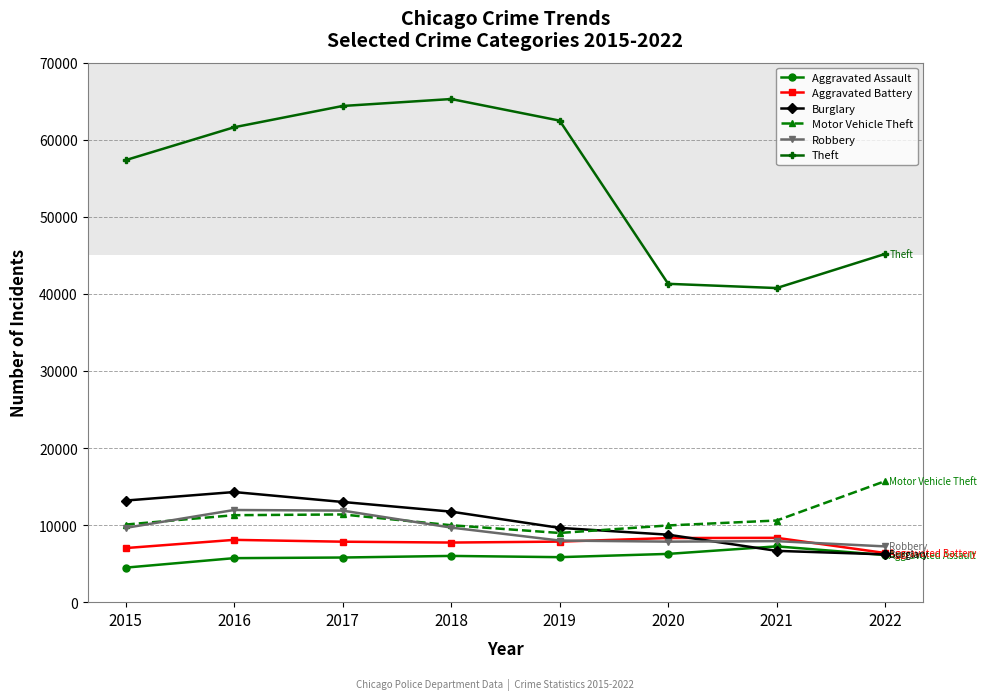

List the series in order of their peak value, highest first.

Theft, Motor Vehicle Theft, Burglary, Robbery, Aggravated Battery, Aggravated Assault